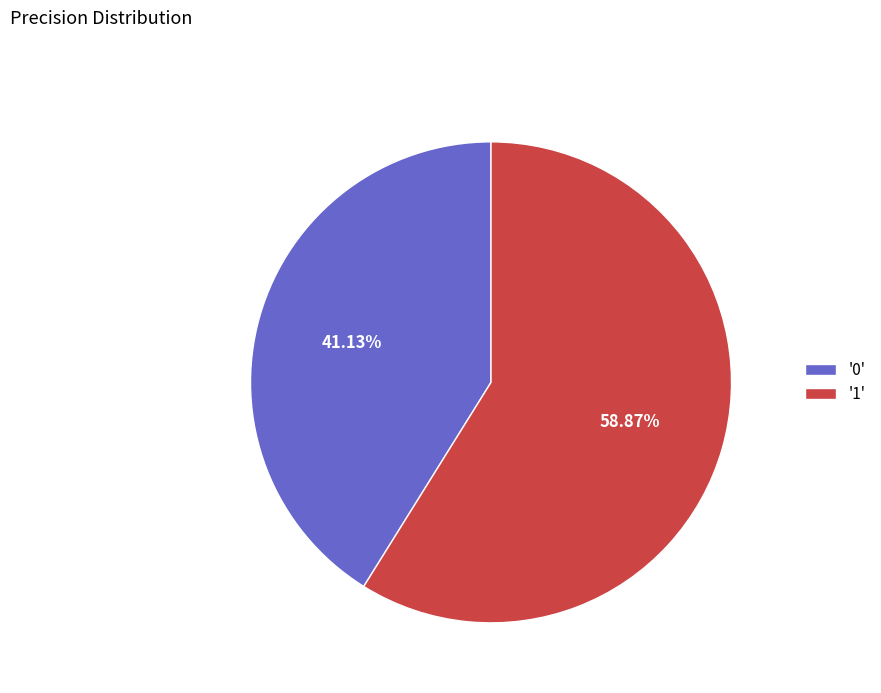

Which category accounts for the majority?

'1'